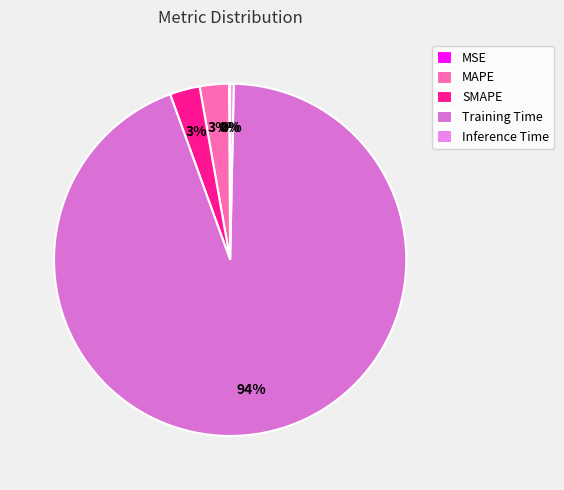

True or false: Inference Time accounts for 13% of the total.

False